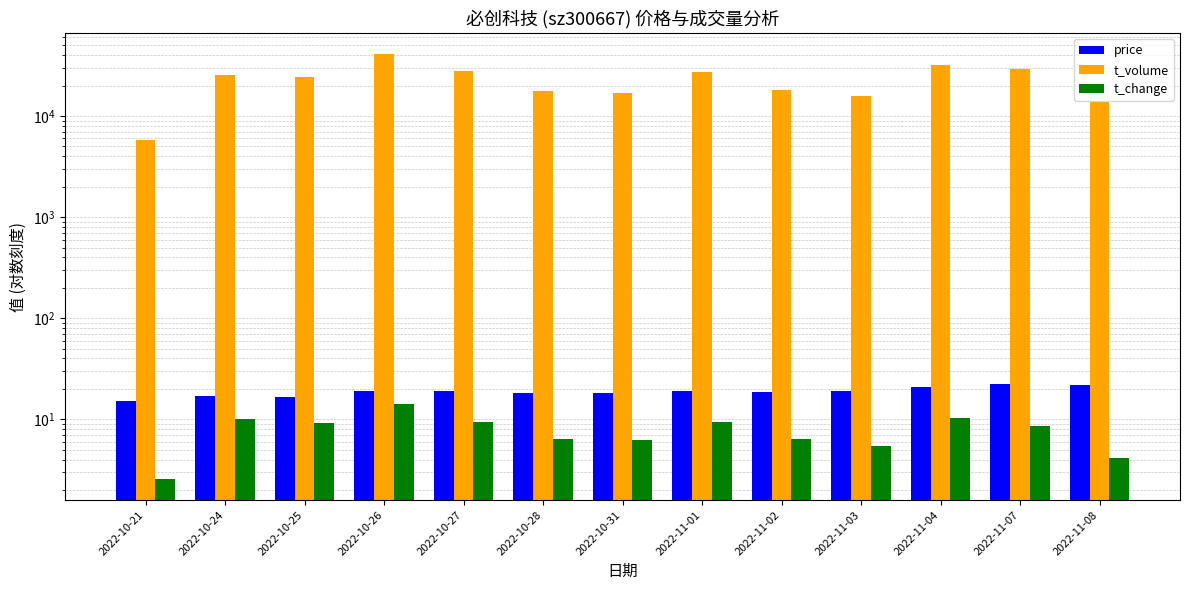

Reading right to left, transcribe all the data shown in this chart.

price: 2022-11-08=22.1	2022-11-07=22.4	2022-11-04=21.0	2022-11-03=19.1	2022-11-02=18.6	2022-11-01=19.2	2022-10-31=18.3	2022-10-28=18.3	2022-10-27=19.0	2022-10-26=19.3	2022-10-25=16.7	2022-10-24=16.9	2022-10-21=15.1
t_volume: 2022-11-08=13860.0	2022-11-07=29084.0	2022-11-04=32010.0	2022-11-03=15734.0	2022-11-02=18220.0	2022-11-01=27408.0	2022-10-31=17023.0	2022-10-28=17859.0	2022-10-27=27762.0	2022-10-26=40760.0	2022-10-25=24311.0	2022-10-24=25204.0	2022-10-21=5750.0
t_change: 2022-11-08=4.1	2022-11-07=8.6	2022-11-04=10.2	2022-11-03=5.5	2022-11-02=6.4	2022-11-01=9.4	2022-10-31=6.2	2022-10-28=6.3	2022-10-27=9.4	2022-10-26=14.2	2022-10-25=9.2	2022-10-24=10.0	2022-10-21=2.6